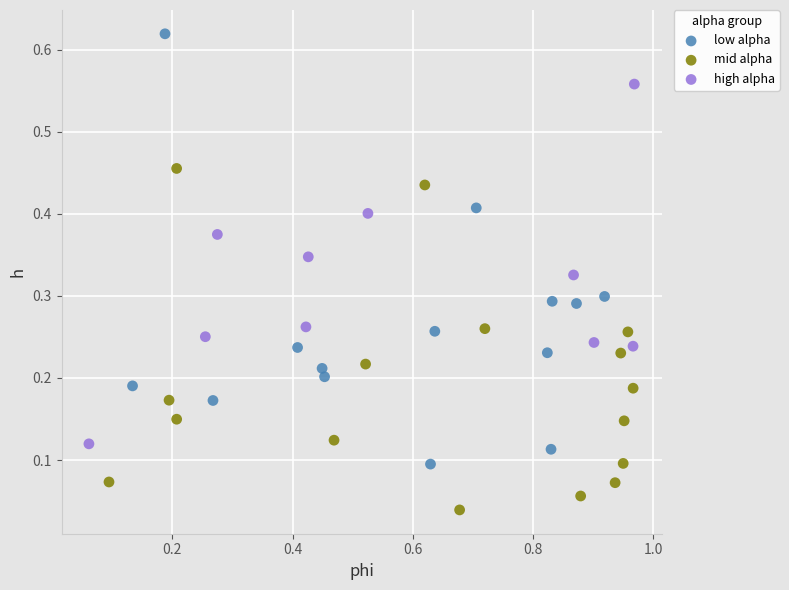

Which series contains the highest Y value?

low alpha